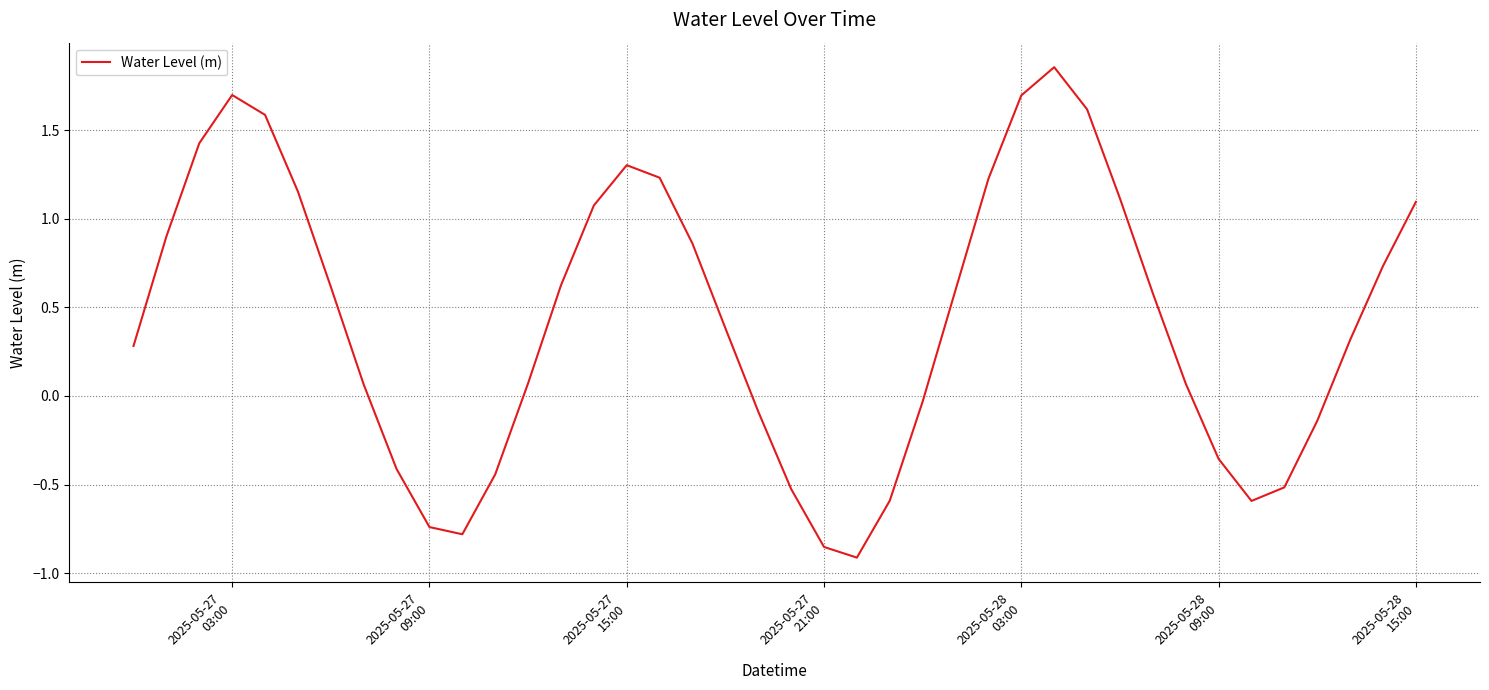

How many lines are shown in the chart?

1